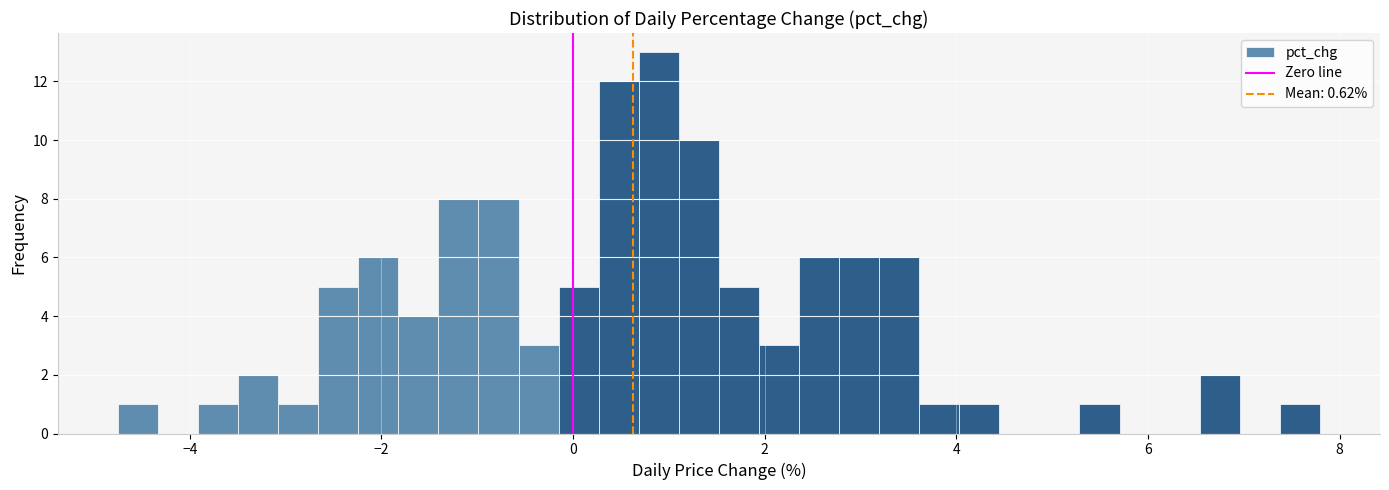

Around what value on the x-axis is the tallest bar? Give the approximate position of its centre, as read against the axis.

0.8